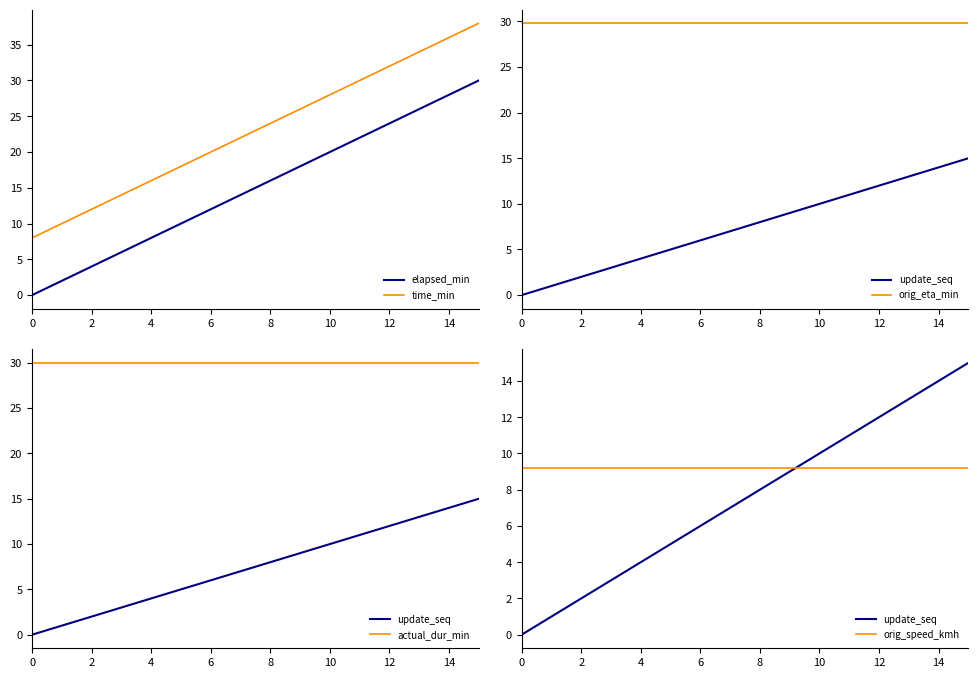

Reading right to left, list all the values displayed in this chart.

elapsed_minutes: 30.0	28.0	26.0	24.0	22.0	20.0	18.0	16.0	14.0	12.0	10.0	8.0	6.0	4.0	2.0	0.0
time_of_day_minute: 38.0	36.0	34.0	32.0	30.0	28.0	26.0	24.0	22.0	20.0	18.0	16.0	14.0	12.0	10.0	8.0
update_sequence: 15.0	14.0	13.0	12.0	11.0	10.0	9.0	8.0	7.0	6.0	5.0	4.0	3.0	2.0	1.0	0.0
original_eta_minutes: 29.8	29.8	29.8	29.8	29.8	29.8	29.8	29.8	29.8	29.8	29.8	29.8	29.8	29.8	29.8	29.8
actual_duration_minutes: 30.0	30.0	30.0	30.0	30.0	30.0	30.0	30.0	30.0	30.0	30.0	30.0	30.0	30.0	30.0	30.0
original_speed_kmh: 9.2	9.2	9.2	9.2	9.2	9.2	9.2	9.2	9.2	9.2	9.2	9.2	9.2	9.2	9.2	9.2